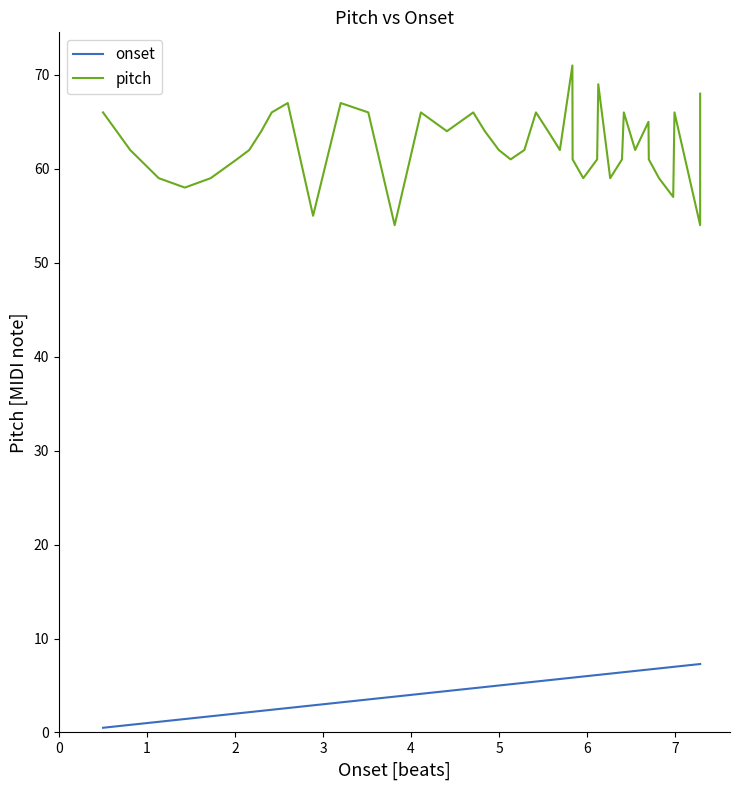

Count the number of data series in this chart.

2